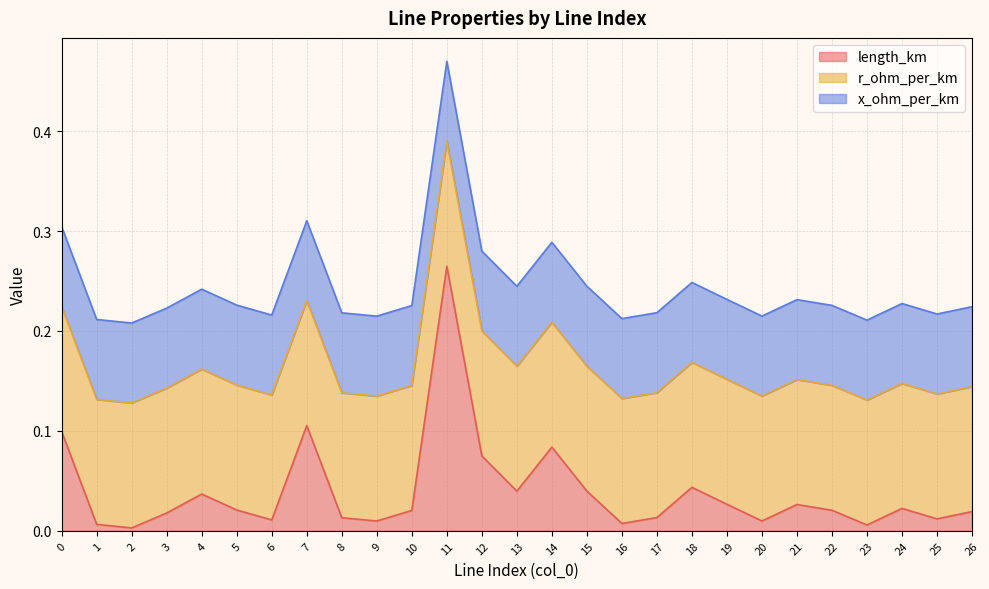

What is the value of the length_km point at the 8th from the left?

0.1